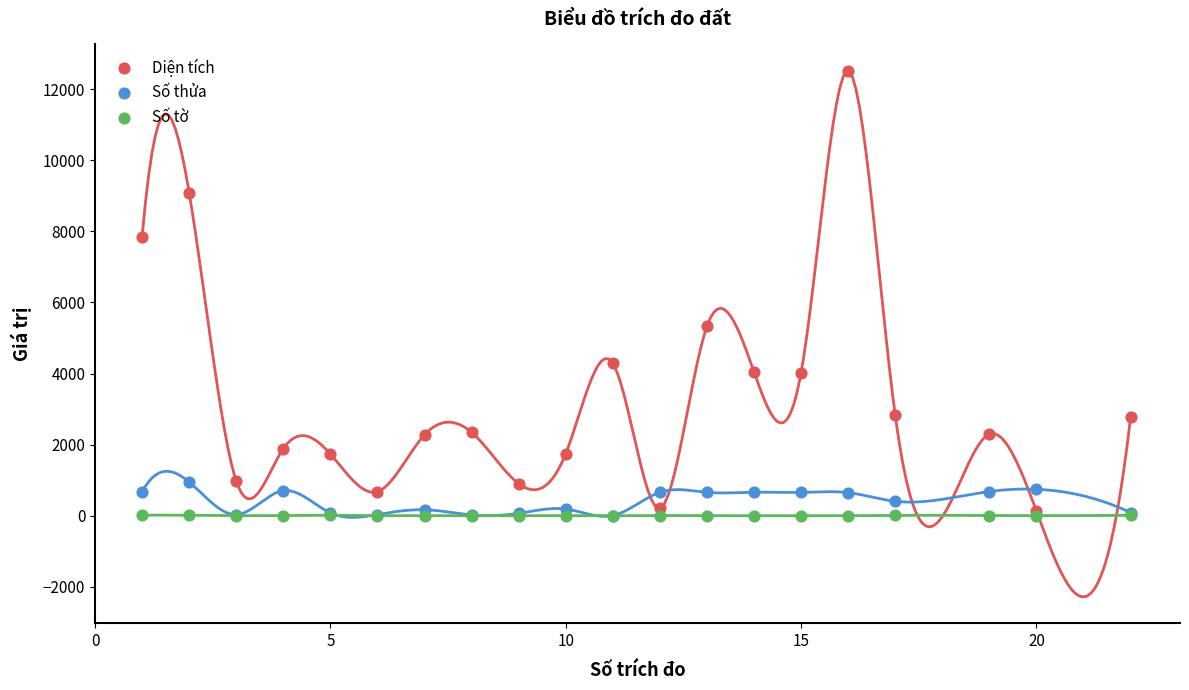

In the Diện tích series, what Y value is closest to 6325?

5330.0